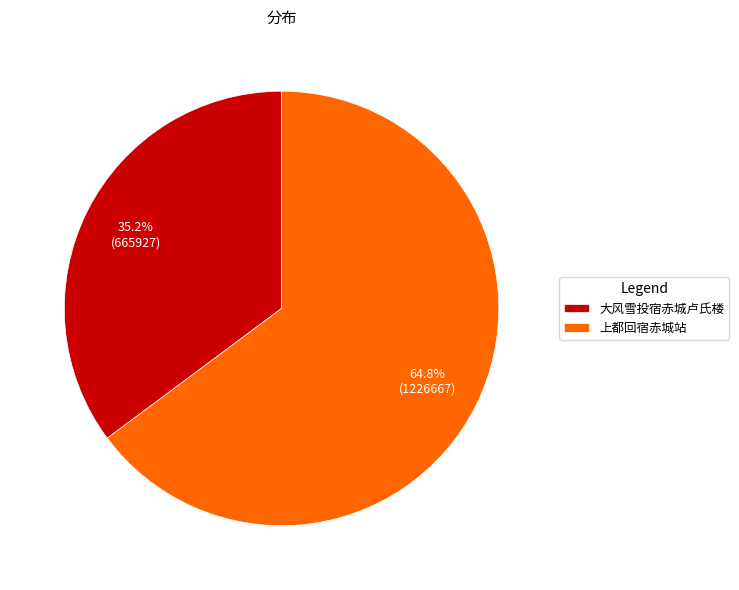

Approximately how many times larger is the value at 大风雪投宿赤城卢氏楼 compared to 上都回宿赤城站?

0.5